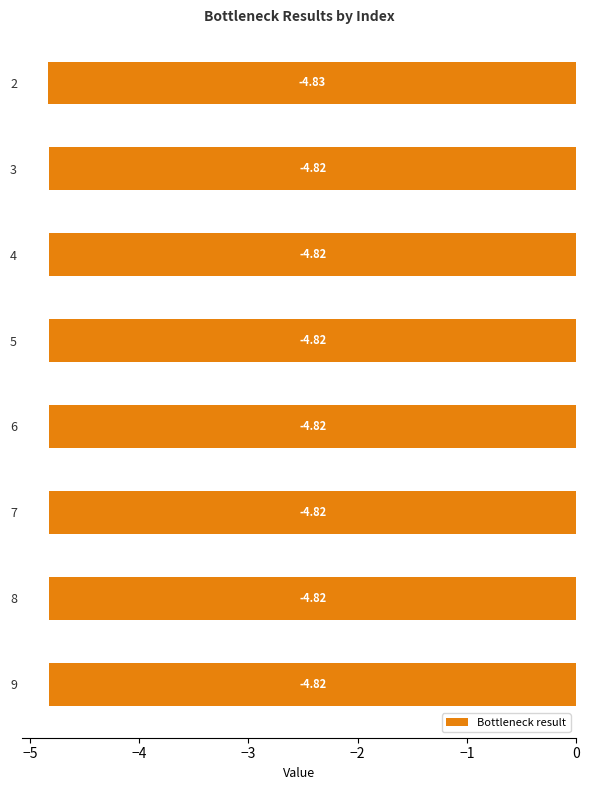

What is the sum of the values at 9 and 4?

-9.6